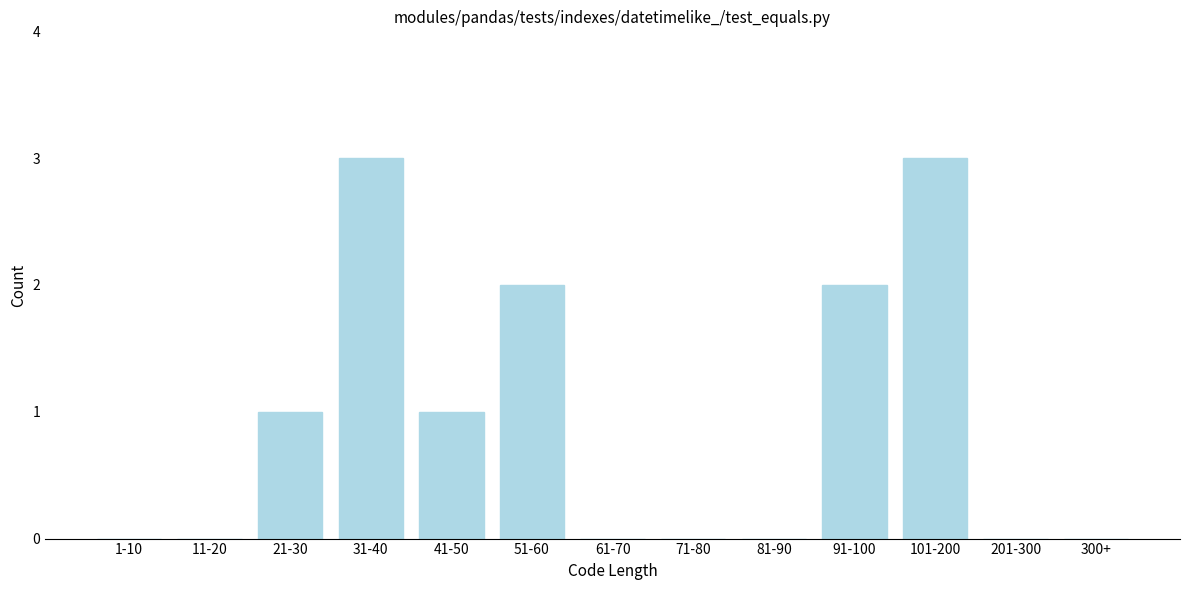

Reading right to left, extract all data points from this chart.

300+=0	201-300=0	101-200=3	91-100=2	81-90=0	71-80=0	61-70=0	51-60=2	41-50=1	31-40=3	21-30=1	11-20=0	1-10=0